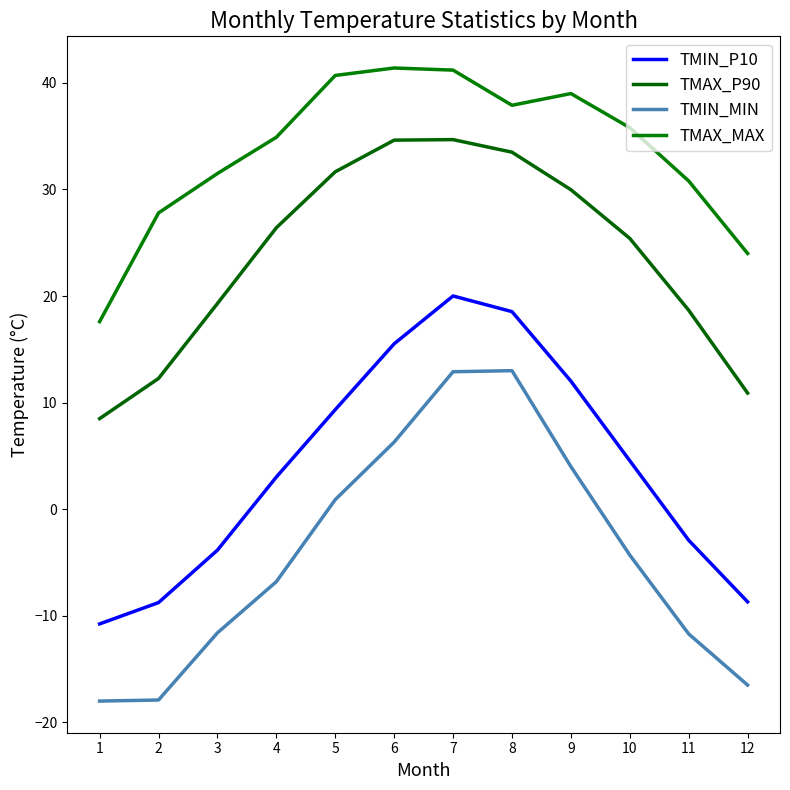

What is the difference between the highest and lowest values at 3?

43.1